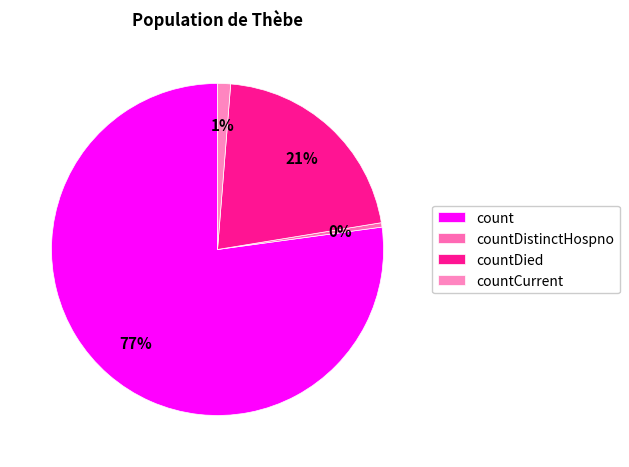

What is the total percentage of countDied and countDistinctHospno?

21.6%